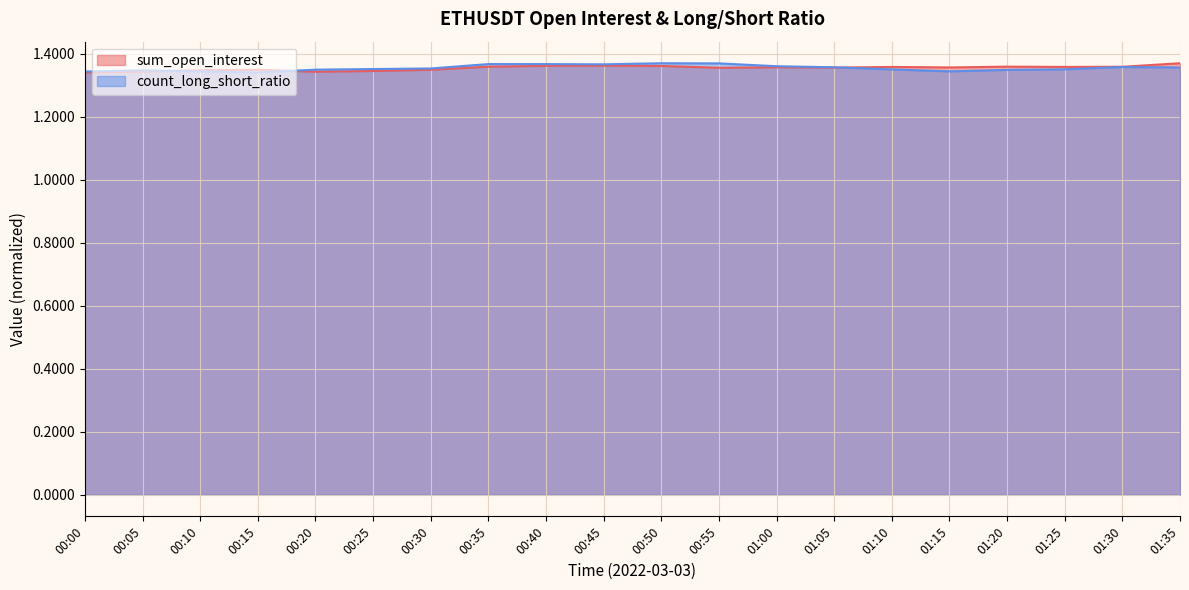

Reading left to right, extract all data points from this chart.

sum_open_interest: 00:00=1.3	00:05=1.3	00:10=1.3	00:15=1.3	00:20=1.3	00:25=1.3	00:30=1.3	00:35=1.4	00:40=1.4	00:45=1.4	00:50=1.4	00:55=1.4	01:00=1.4	01:05=1.4	01:10=1.4	01:15=1.4	01:20=1.4	01:25=1.4	01:30=1.4	01:35=1.4
count_long_short_ratio: 00:00=1.3	00:05=1.3	00:10=1.3	00:15=1.3	00:20=1.3	00:25=1.4	00:30=1.4	00:35=1.4	00:40=1.4	00:45=1.4	00:50=1.4	00:55=1.4	01:00=1.4	01:05=1.4	01:10=1.4	01:15=1.3	01:20=1.3	01:25=1.4	01:30=1.4	01:35=1.4